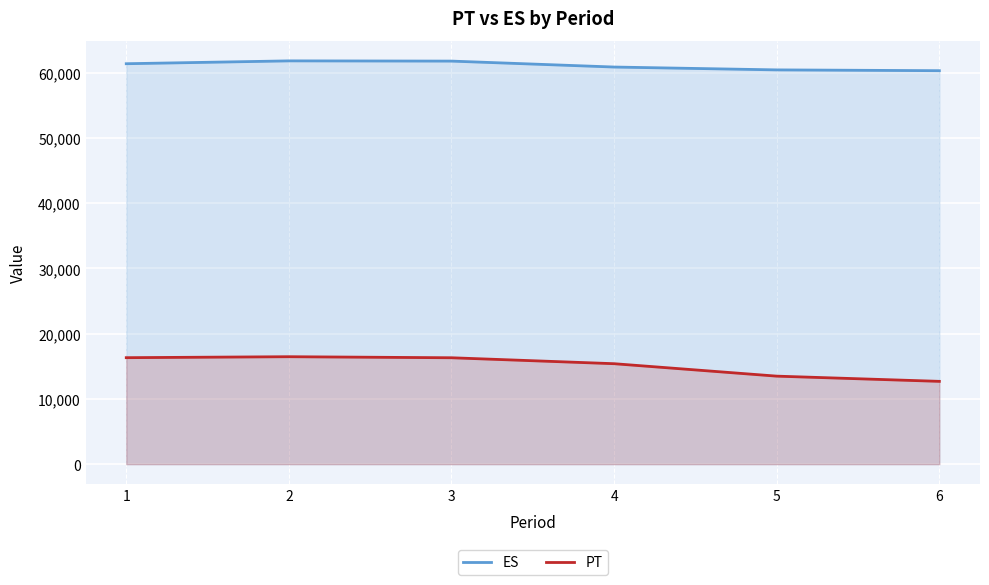

How many distinct data groups are displayed?

2